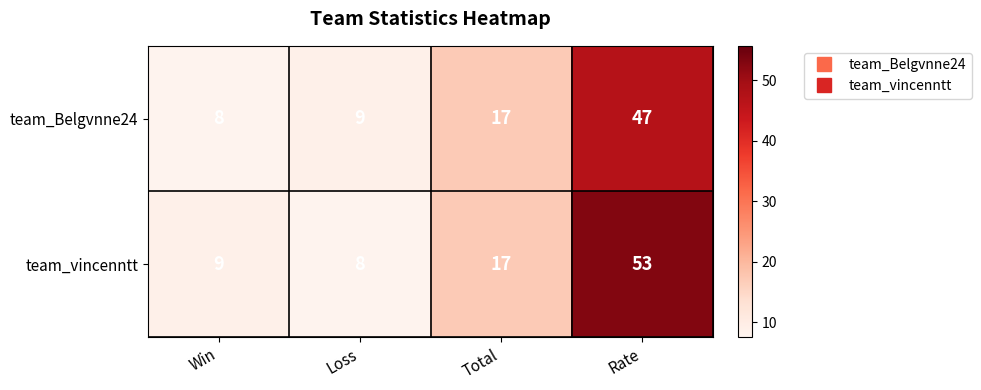

Is it true that team_vincenntt equals 18 at Rate?

False